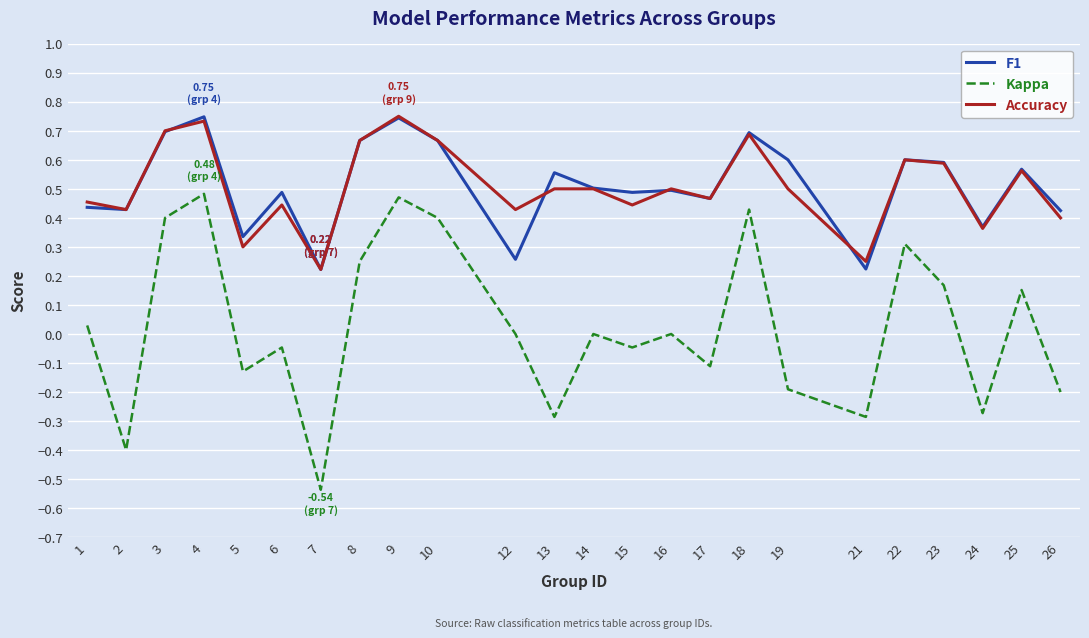

Where is the first local maximum for F1?

4